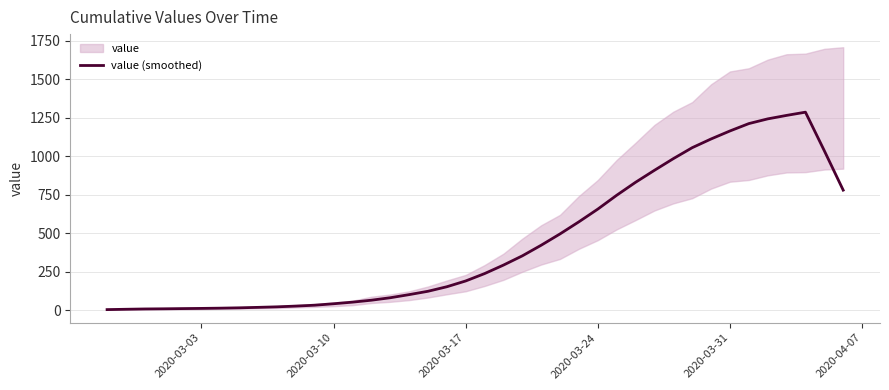

What is the highest value of the value (smoothed) series?

1286.6